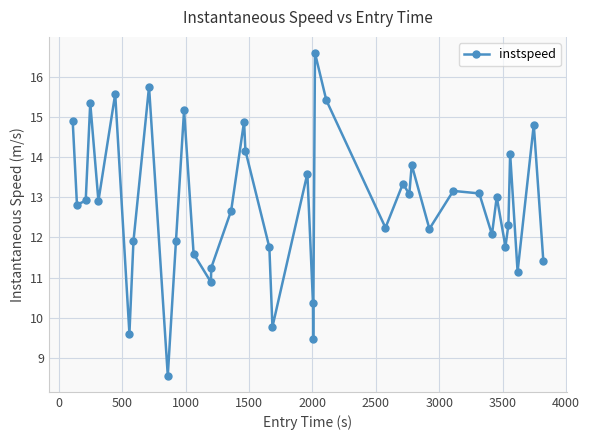

How many interior local peaks (higher than both neighbors) does the data have?

13